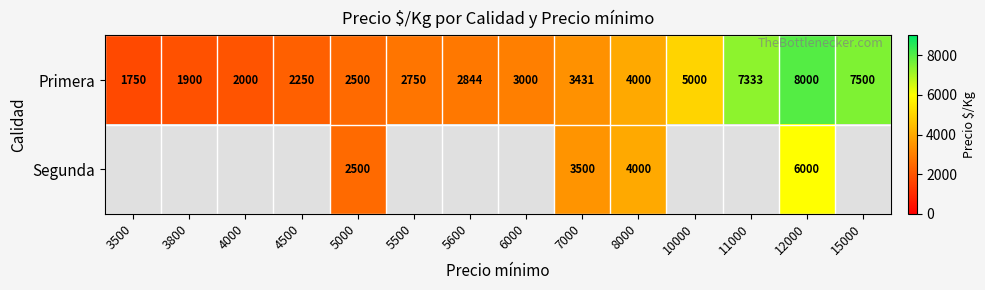

Count the number of data series in this chart.

2